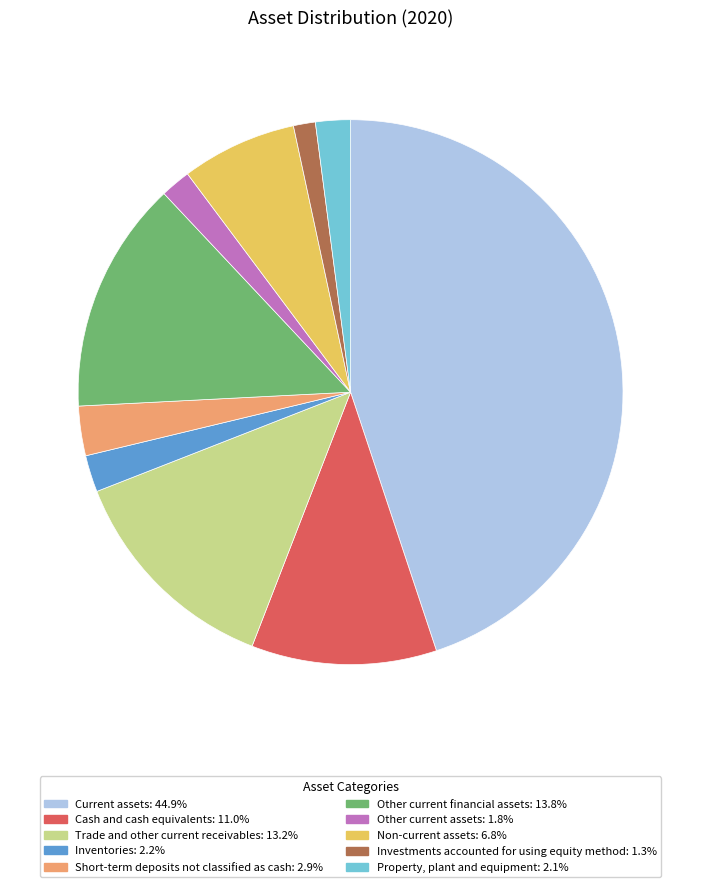

Is the sum of Short-term deposits not classified as cash: 2.9% and Investments accounted for using equity method: 1.3% greater than half?

No